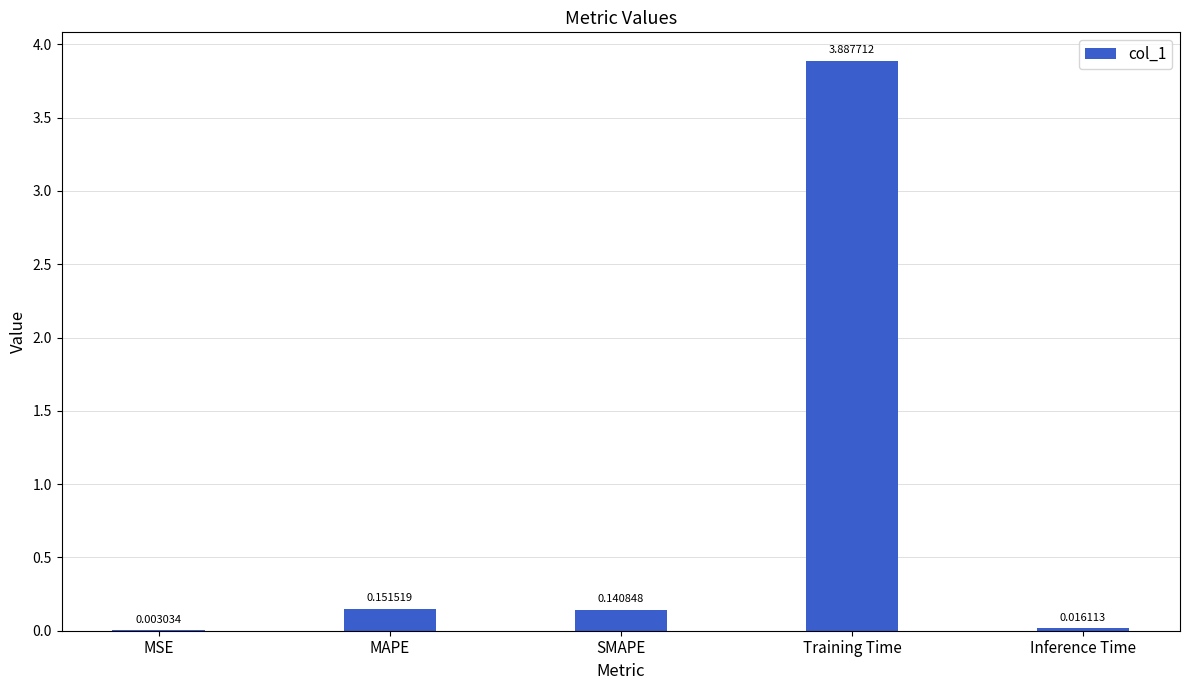

At which label is the value closest to 1?

MAPE